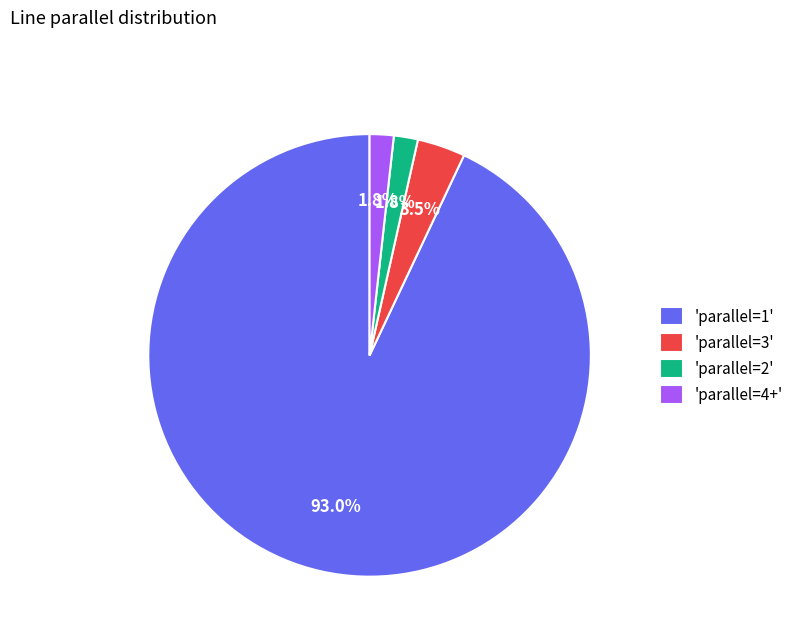

Is the sum of 'parallel=4+' and 'parallel=2' greater than half?

No